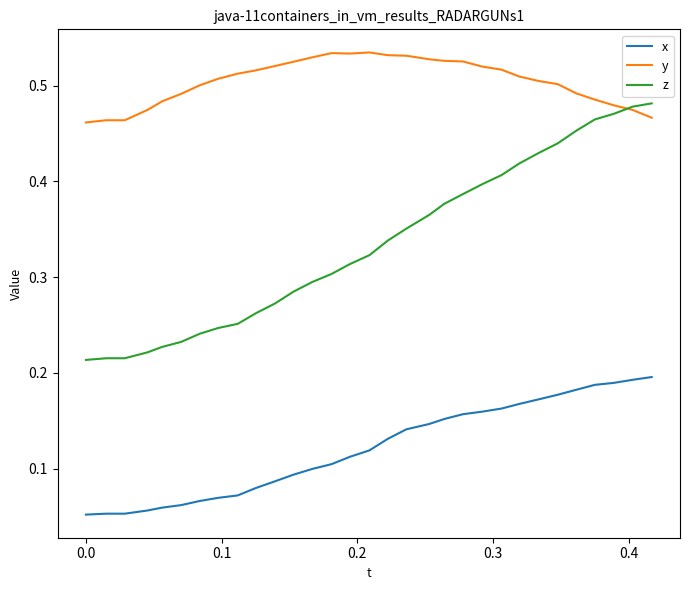

List the series in order of their peak value, highest first.

y, z, x